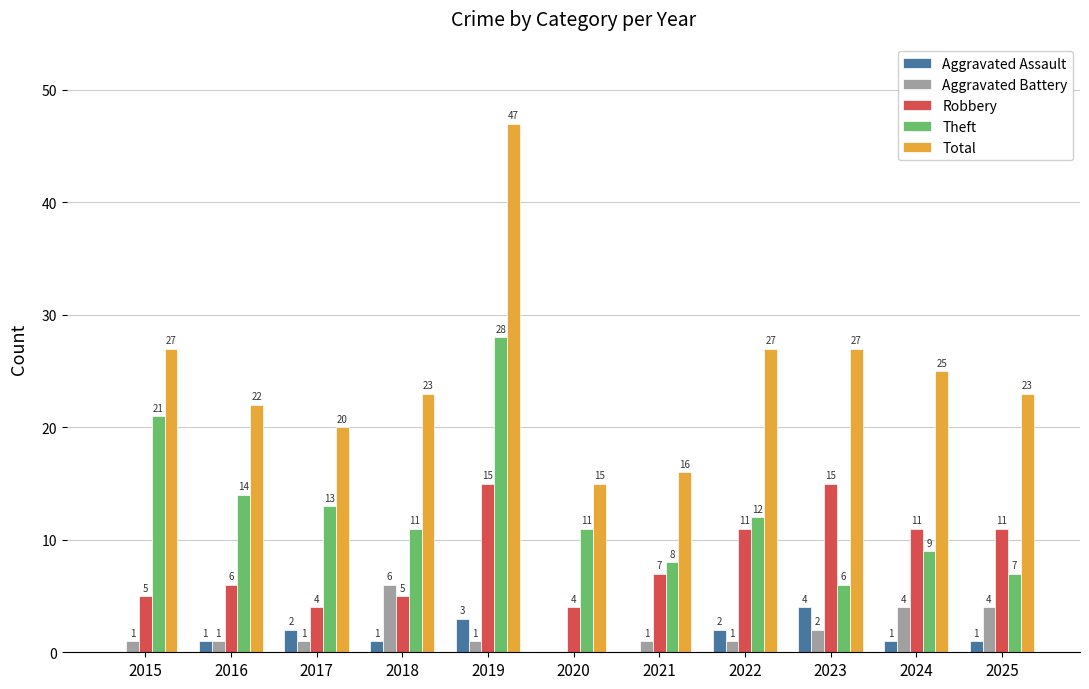

Which series has the largest total across all categories?

Total